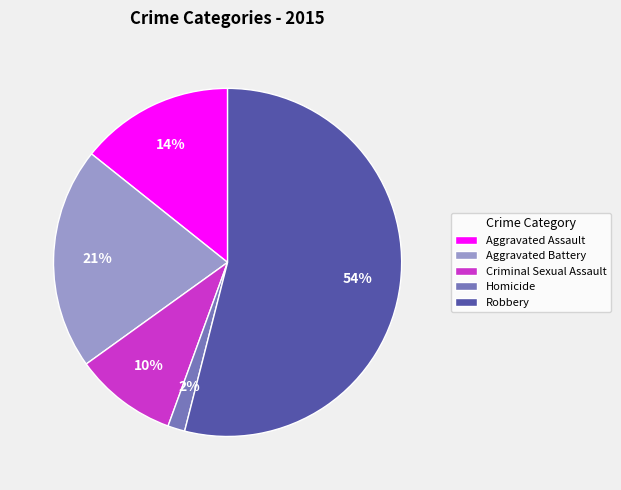

Does Robbery account for over 50% of the chart?

Yes